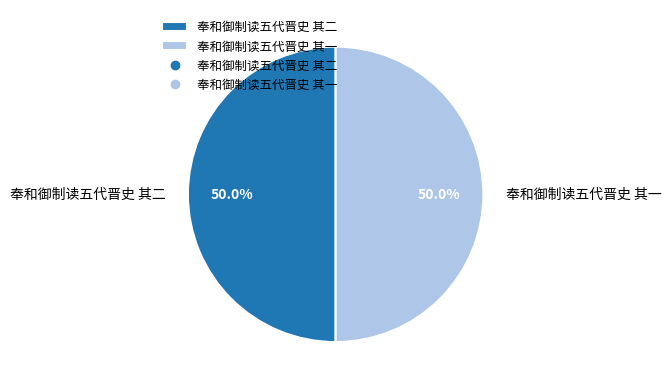

What is the ratio of the value at 奉和御制读五代晋史 其二 to the value at 奉和御制读五代晋史 其一?

1.0